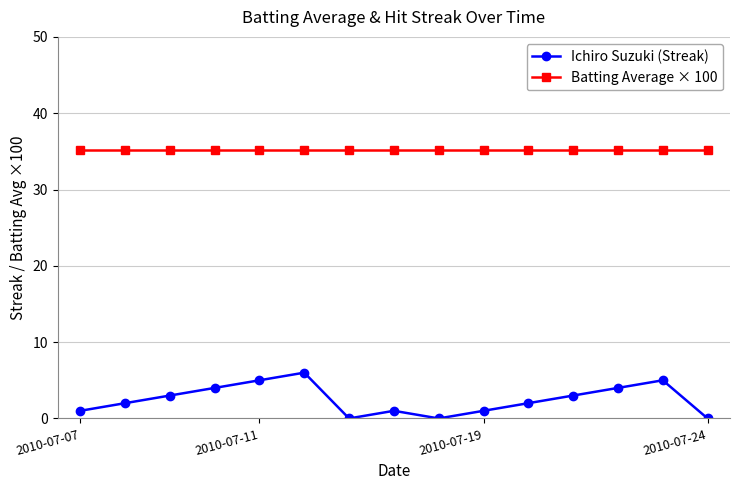

Rank the series by their maximum value, from highest to lowest.

Batting Average × 100, Ichiro Suzuki (Streak)